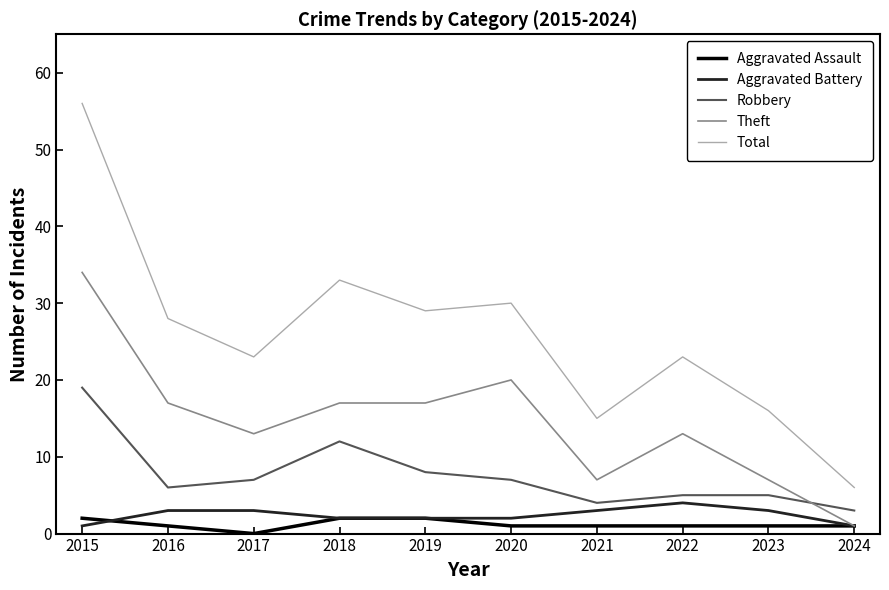

Reading left to right, transcribe all the data shown in this chart.

Aggravated Assault: 2	1	0	2	2	1	1	1	1	1
Aggravated Battery: 1	3	3	2	2	2	3	4	3	1
Robbery: 19	6	7	12	8	7	4	5	5	3
Theft: 34	17	13	17	17	20	7	13	7	1
Total: 56	28	23	33	29	30	15	23	16	6